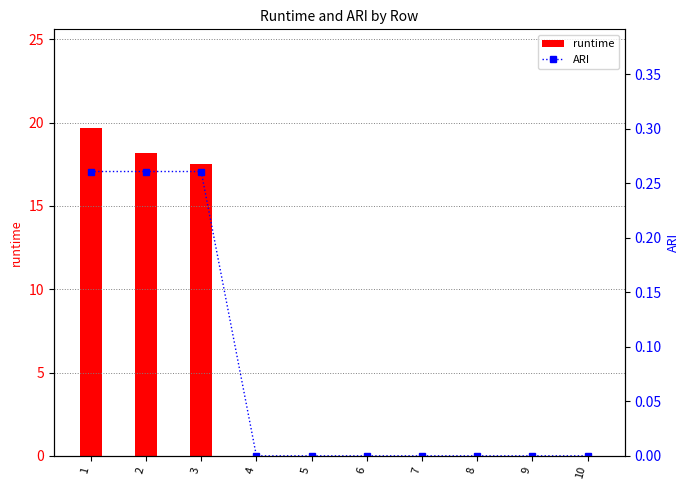

Does the chart contain stacked bars?

No